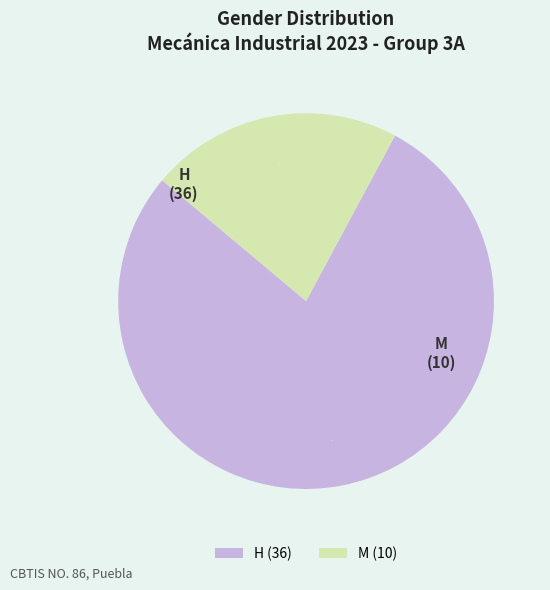

What is the ratio of the value at M to the value at H?

0.3